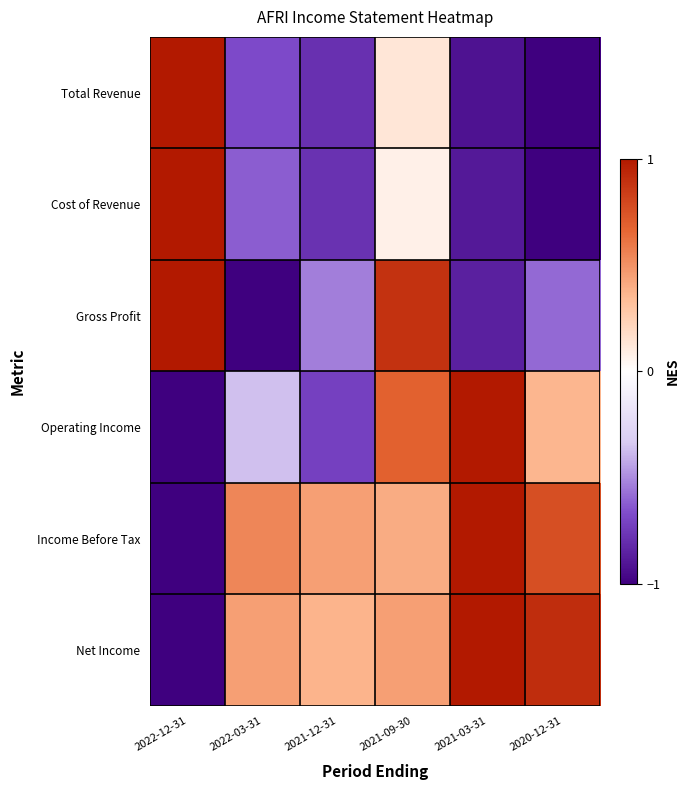

Reading left to right, transcribe all the data shown in this chart.

Total Revenue: 2022-12-31=1.0	2022-03-31=-0.7	2021-12-31=-0.8	2021-09-30=0.1	2021-03-31=-0.9	2020-12-31=-1.0
Cost of Revenue: 2022-12-31=1.0	2022-03-31=-0.6	2021-12-31=-0.8	2021-09-30=0.1	2021-03-31=-0.9	2020-12-31=-1.0
Gross Profit: 2022-12-31=1.0	2022-03-31=-1.0	2021-12-31=-0.5	2021-09-30=0.9	2021-03-31=-0.9	2020-12-31=-0.6
Operating Income: 2022-12-31=-1.0	2022-03-31=-0.4	2021-12-31=-0.7	2021-09-30=0.7	2021-03-31=1.0	2020-12-31=0.4
Income Before Tax: 2022-12-31=-1.0	2022-03-31=0.5	2021-12-31=0.4	2021-09-30=0.4	2021-03-31=1.0	2020-12-31=0.8
Net Income: 2022-12-31=-1.0	2022-03-31=0.5	2021-12-31=0.4	2021-09-30=0.5	2021-03-31=1.0	2020-12-31=0.9